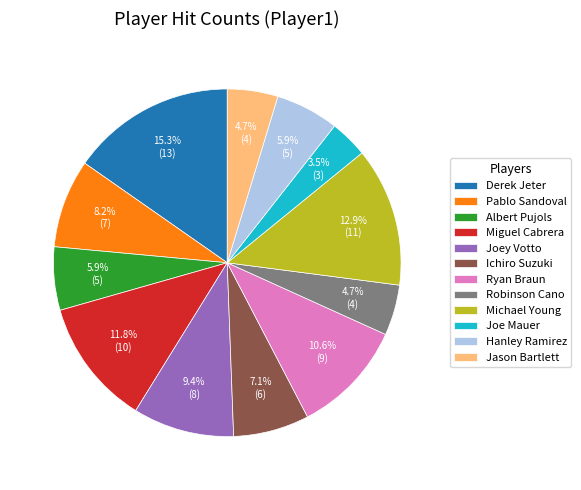

Does Jason Bartlett represent more than half of the total?

No